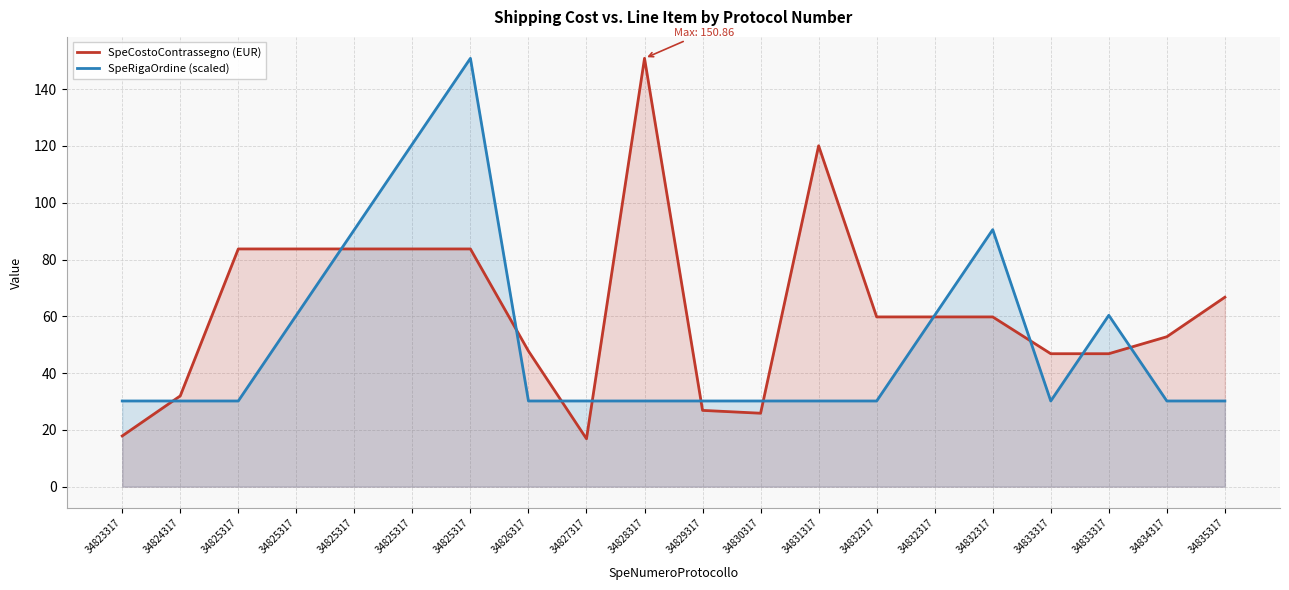

Which category has the highest value across all series?

34828317